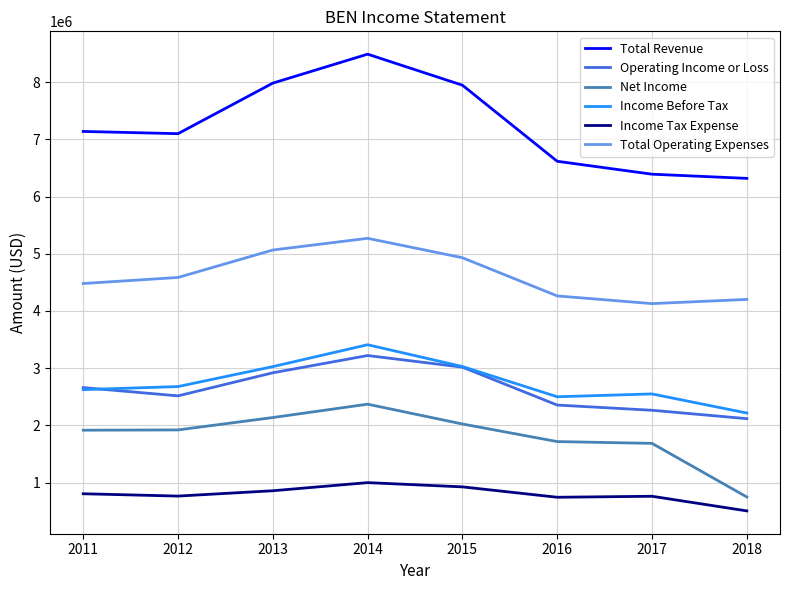

Does the chart have visible grid lines?

Yes